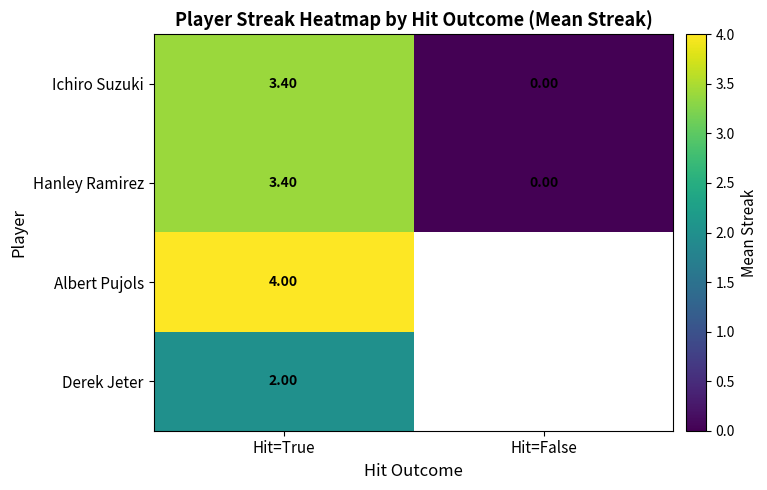

What is the spread (max minus min) of values at Hit=True?

2.0